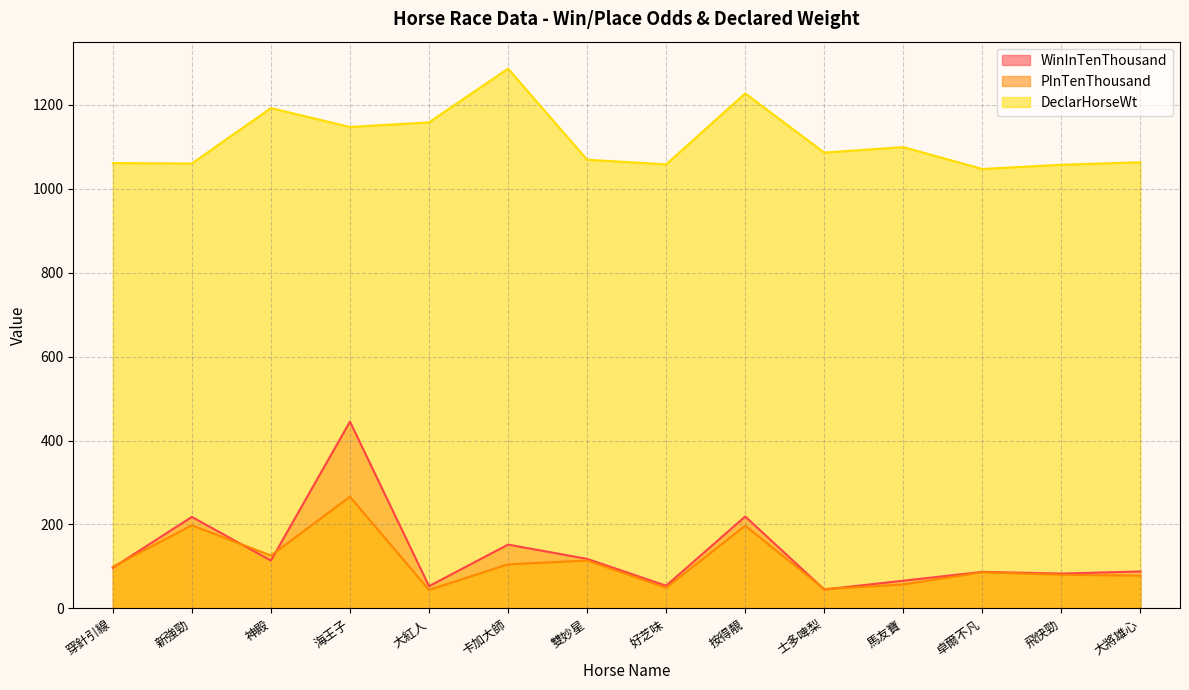

Which category has the highest value across all series?

卡加大師